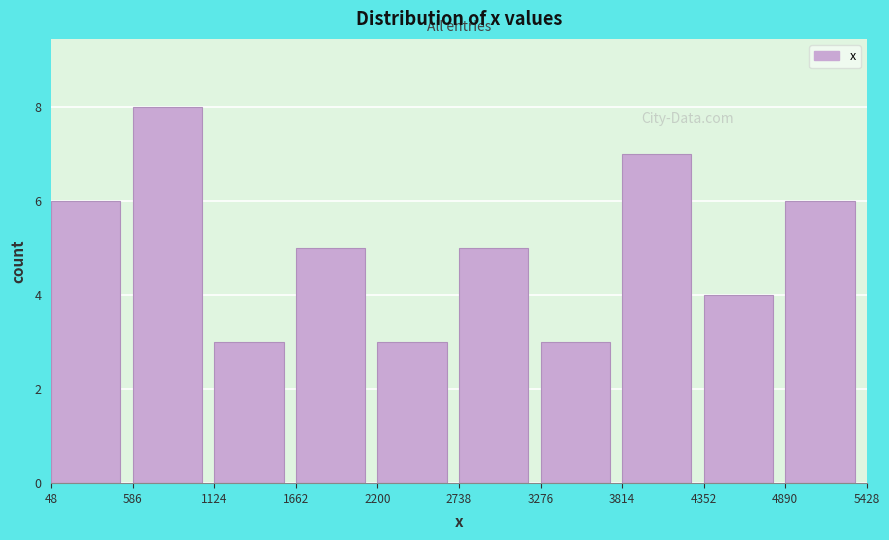

Reading left to right, transcribe this chart: for each bar, give the range it covers on the x-axis and its height. The values are not printed on the chart, so give them approximately, as read against the axis.

48 to 586: 6
586 to 1124: 8
1124 to 1662: 3
1662 to 2200: 5
2200 to 2738: 3
2738 to 3276: 5
3276 to 3814: 3
3814 to 4352: 7
4352 to 4890: 4
4890 to 5428: 6